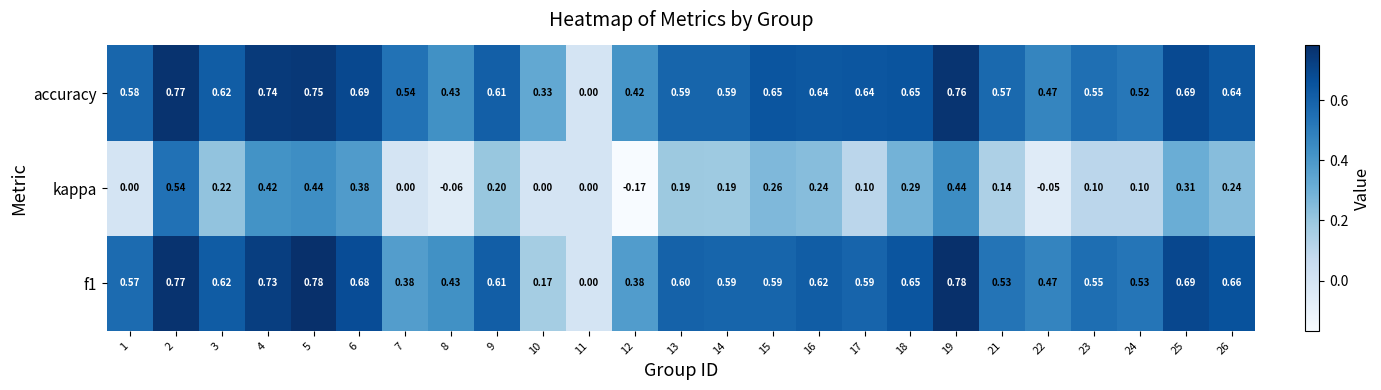

Between 22 and 25, which series saw the biggest shift?

kappa